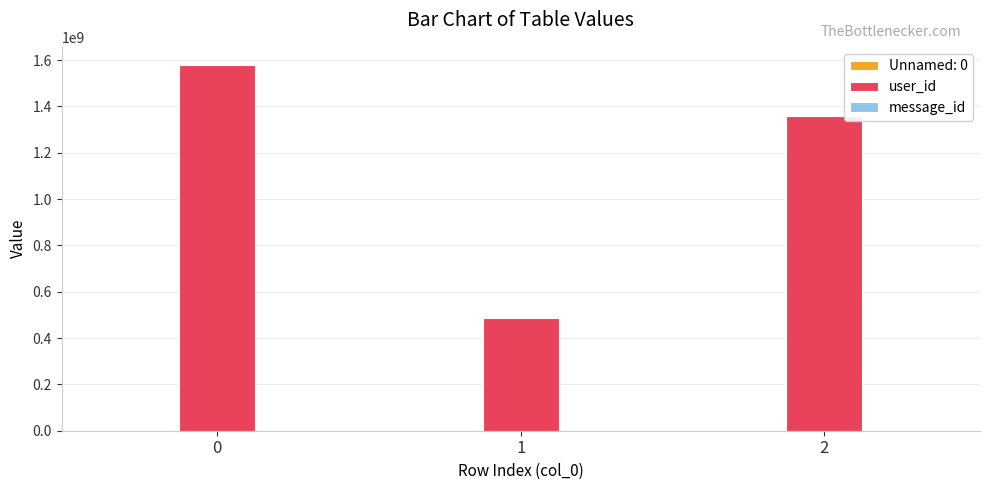

What is the maximum value shown in the chart?

1578008503